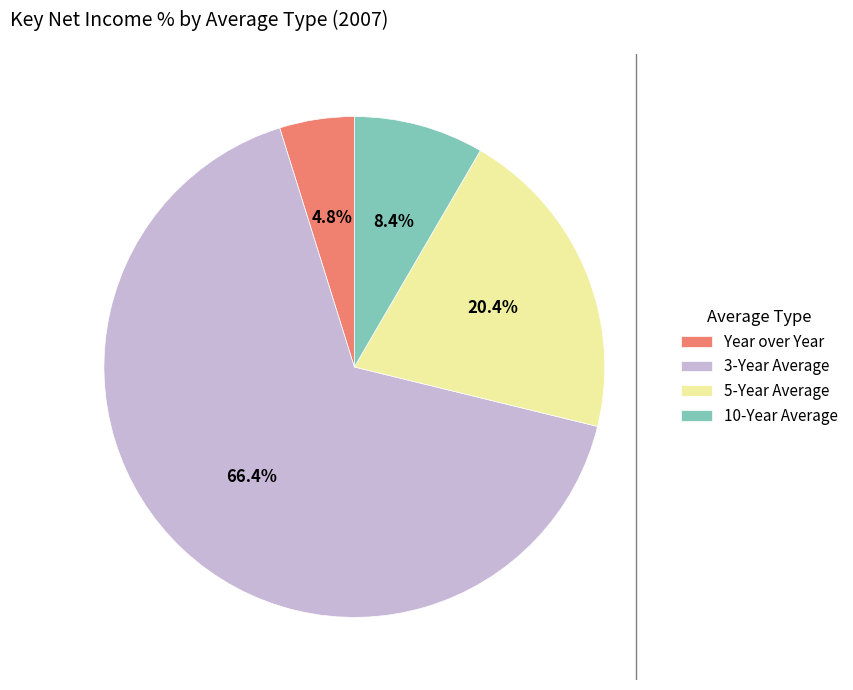

How many slices are in this pie chart?

4